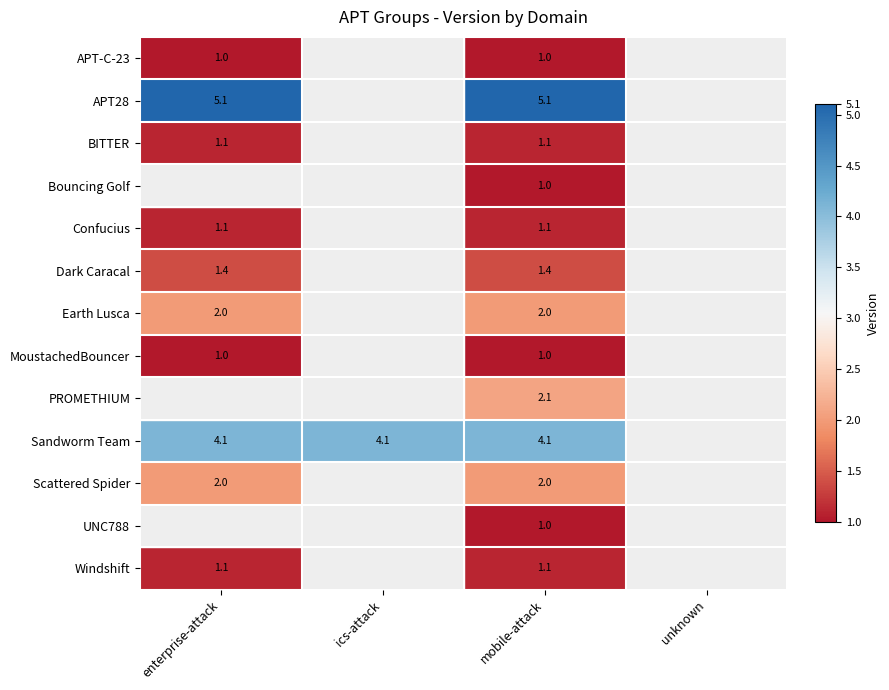

Is the value of Scattered Spider at enterprise-attack greater than the value of APT-C-23 at enterprise-attack?

Yes